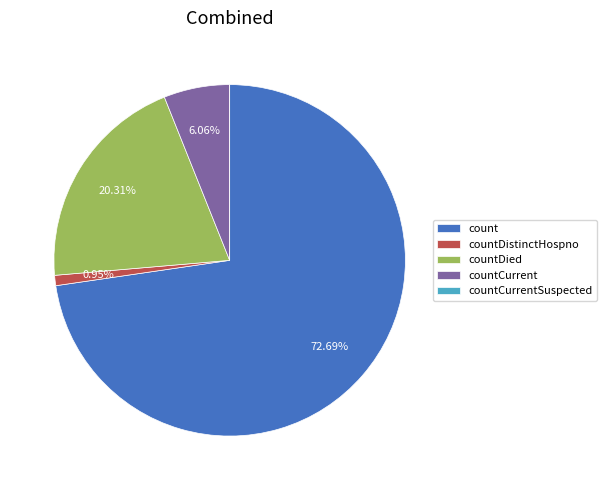

True or false: countCurrent accounts for 6% of the total.

True